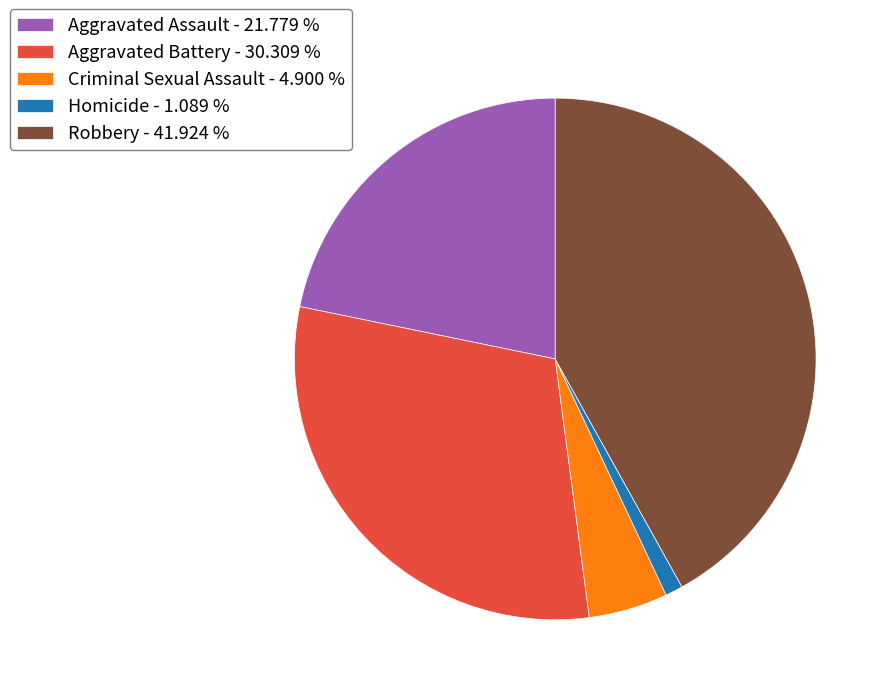

Which slice is the smallest?

Homicide